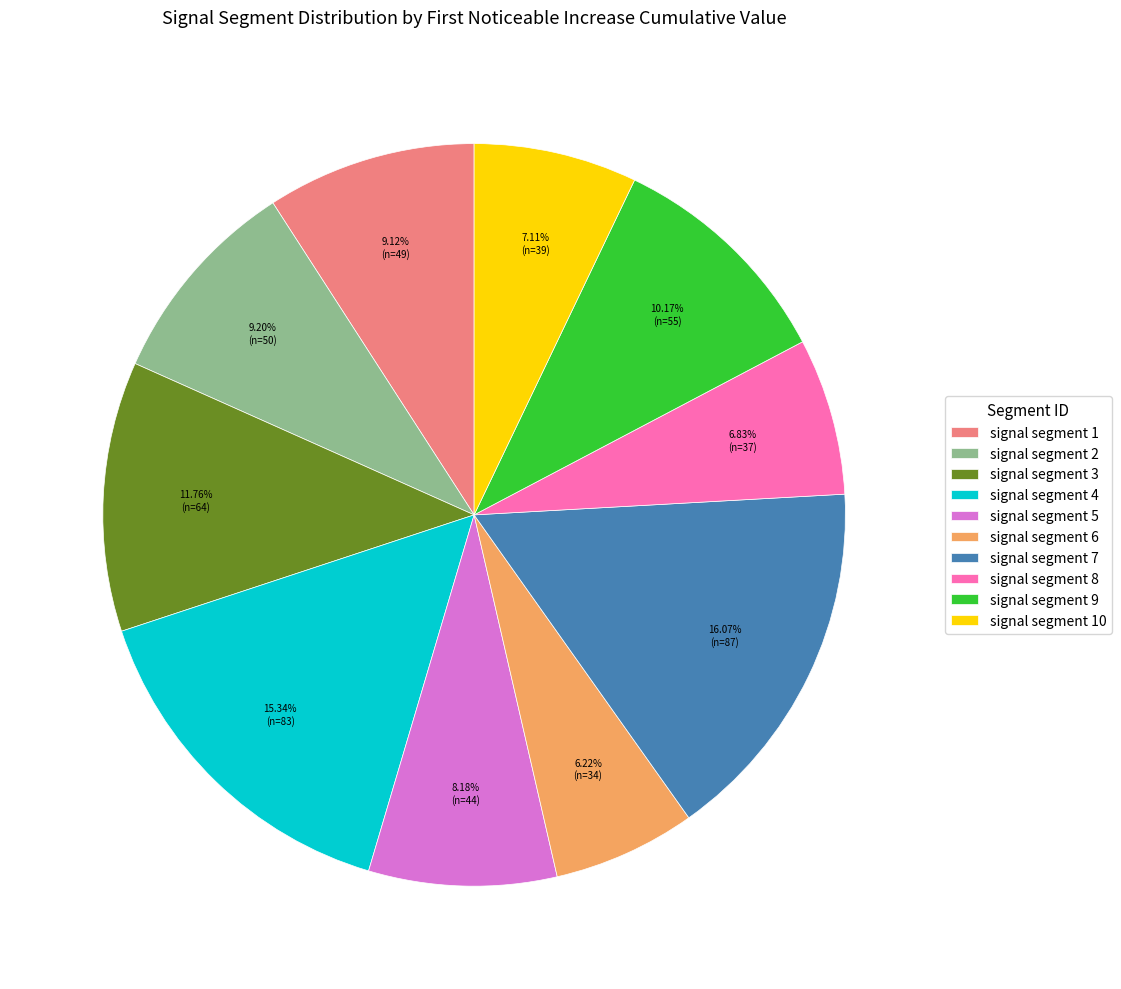

Is there any slice that represents more than half of the pie?

No